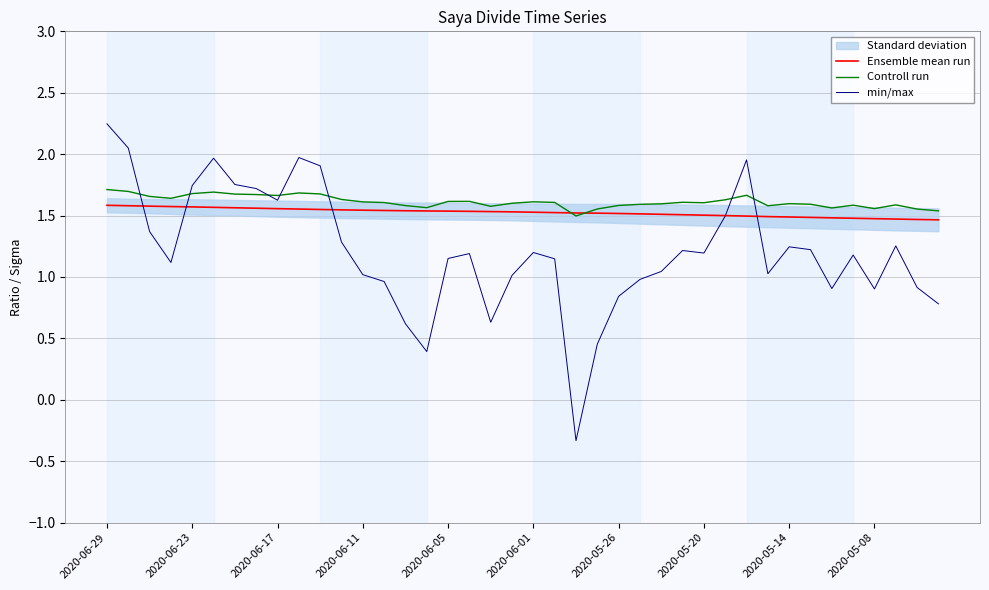

What is the difference between the maximum and minimum values in the Ensemble mean run series?

0.1